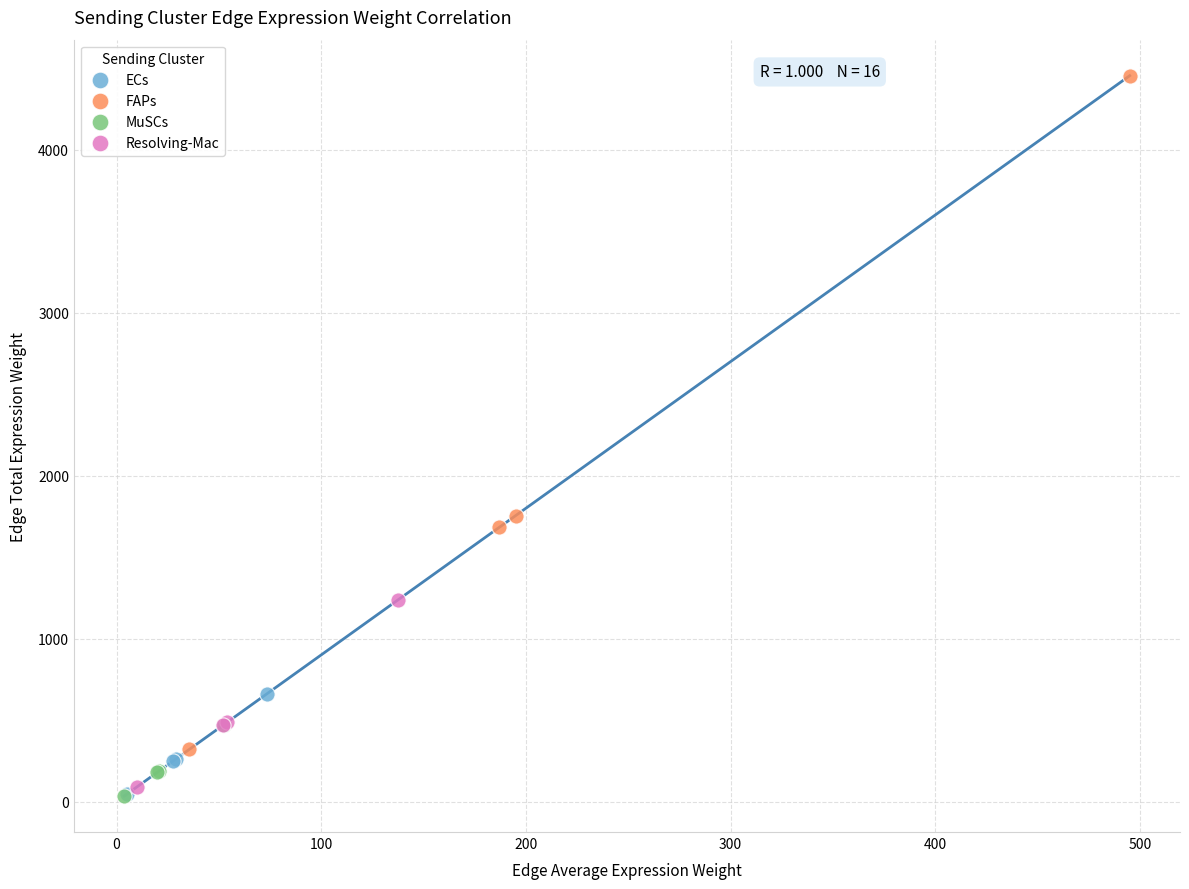

Which series reaches the maximum Y coordinate?

FAPs